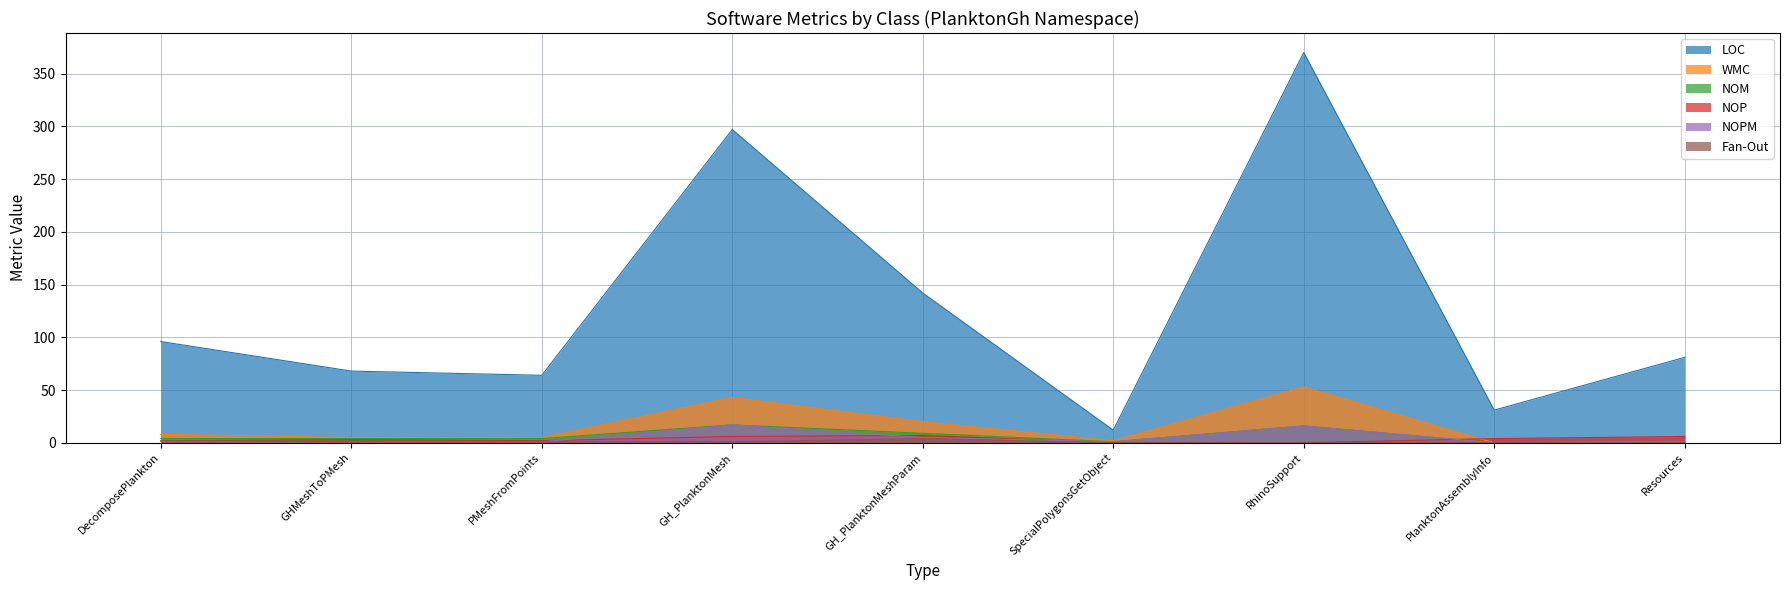

What is the average value of the NOP series?

3